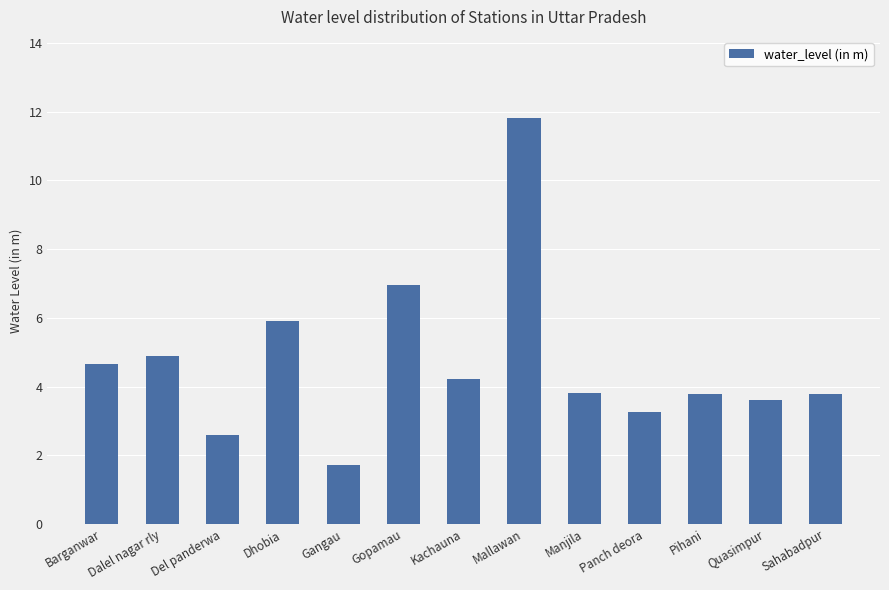

Reading left to right, list all the values displayed in this chart.

Barganwar=4.7	Dalel nagar rly=4.9	Del panderwa=2.6	Dhobia=5.9	Gangau=1.7	Gopamau=7.0	Kachauna=4.2	Mallawan=11.8	Manjila=3.8	Panch deora=3.3	Pihani=3.8	Quasimpur=3.6	Sahabadpur=3.8